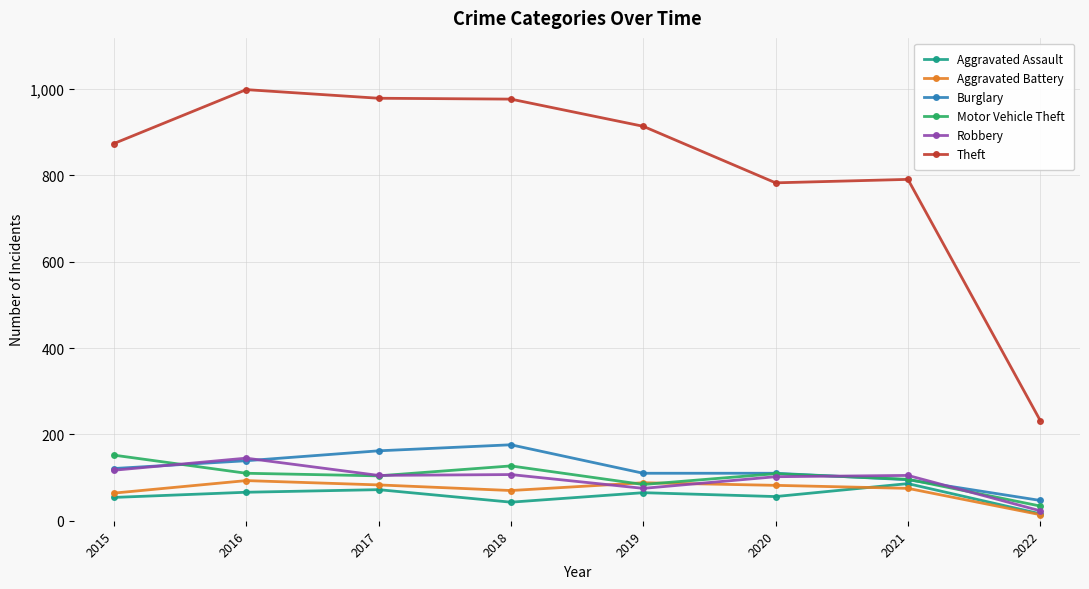

Is the value of Aggravated Battery at 2022 greater than the value of Motor Vehicle Theft at 2019?

No